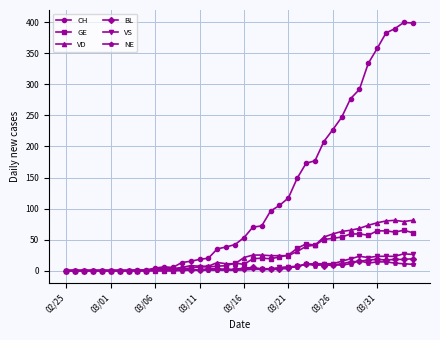

What is the maximum value for CH?

400